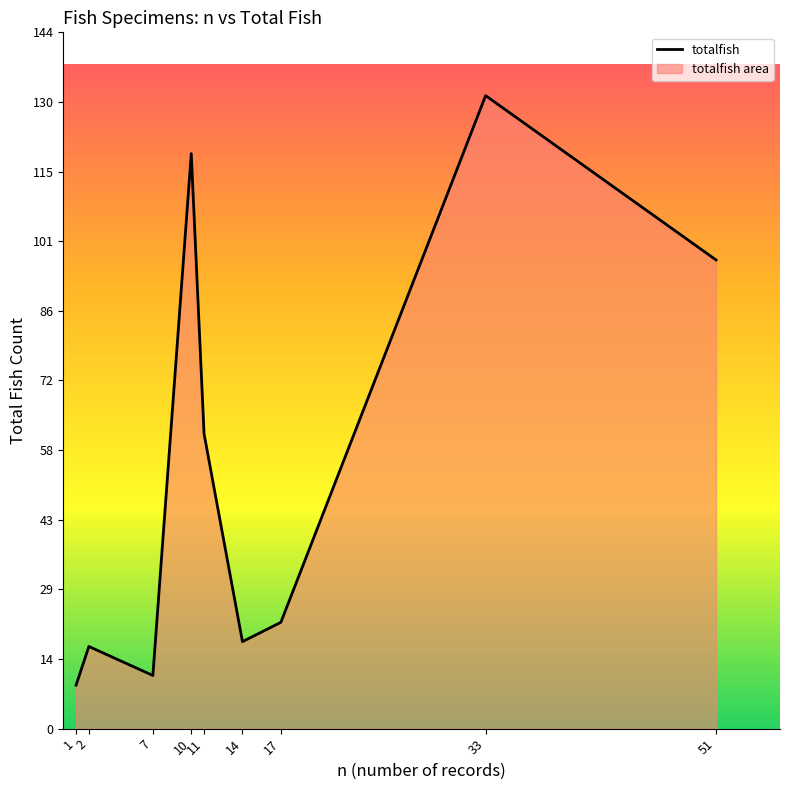

What is the value of the 1st point from the left?

9